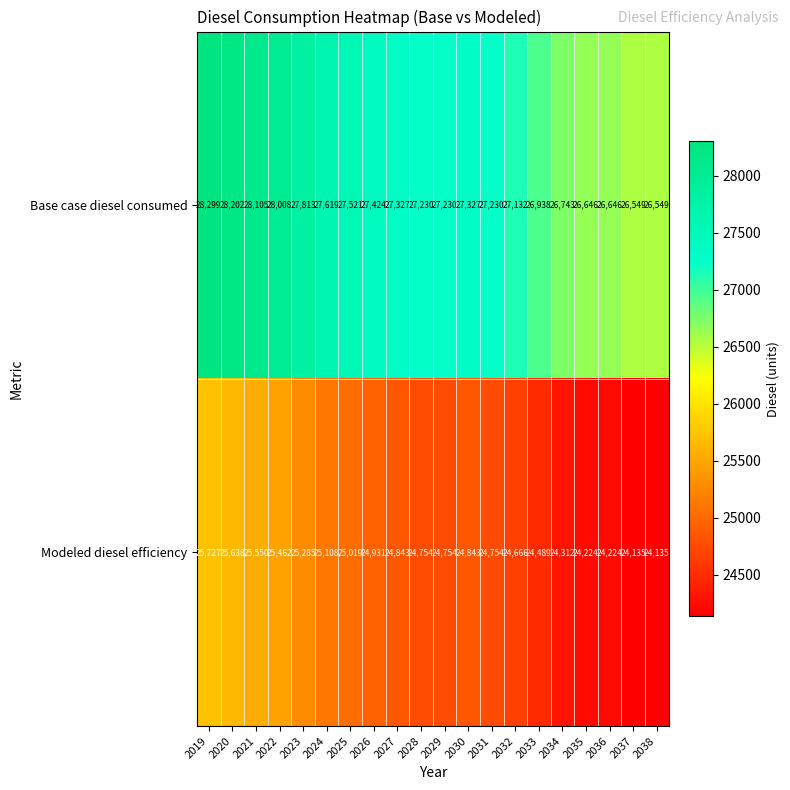

What is the spread (max minus min) of values at 2020?

2564